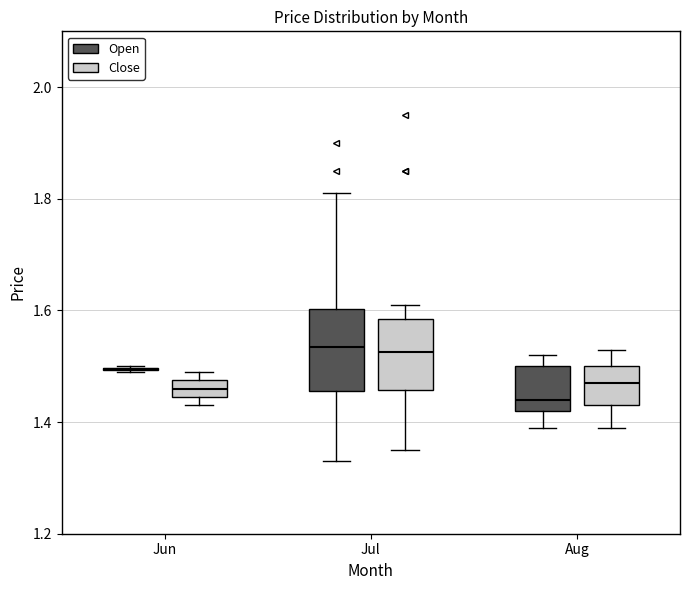

Comparing the boxes themselves (not the whiskers), which one is the tallest?

Jul (Open)